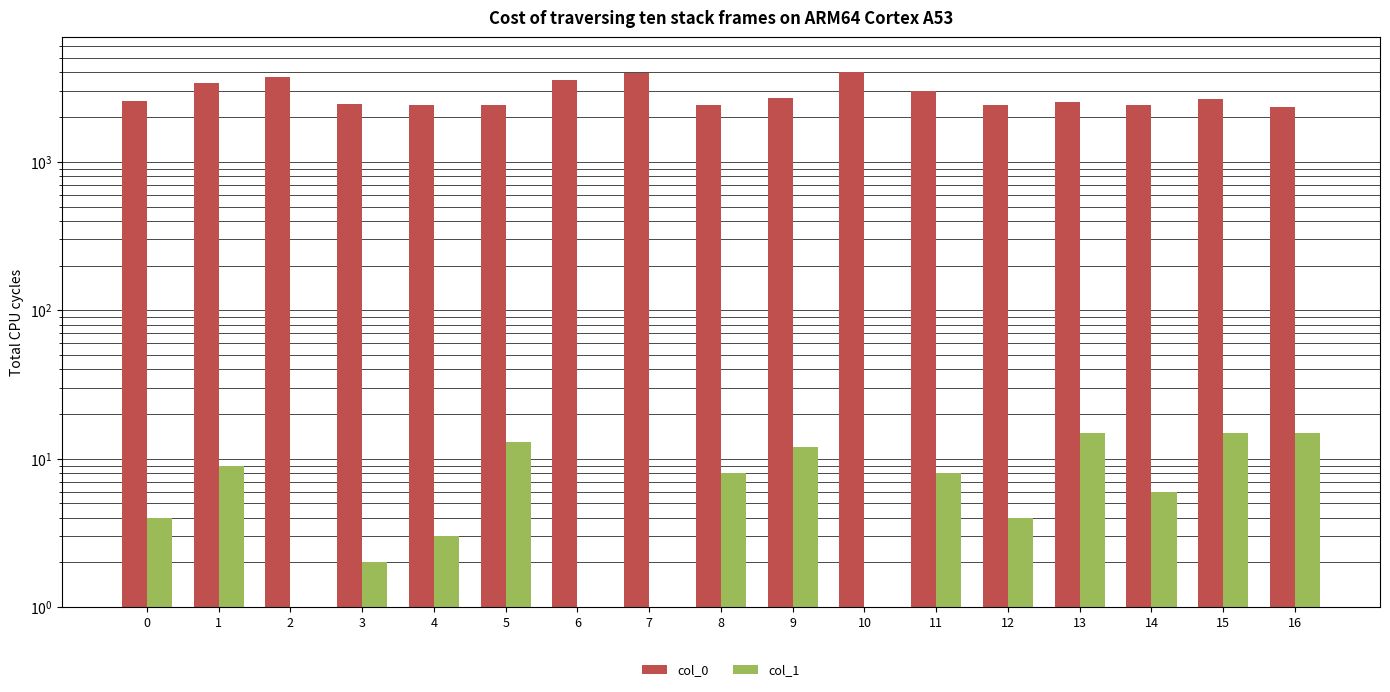

What is the difference between the col_0 values at 16 and 15?

315.0